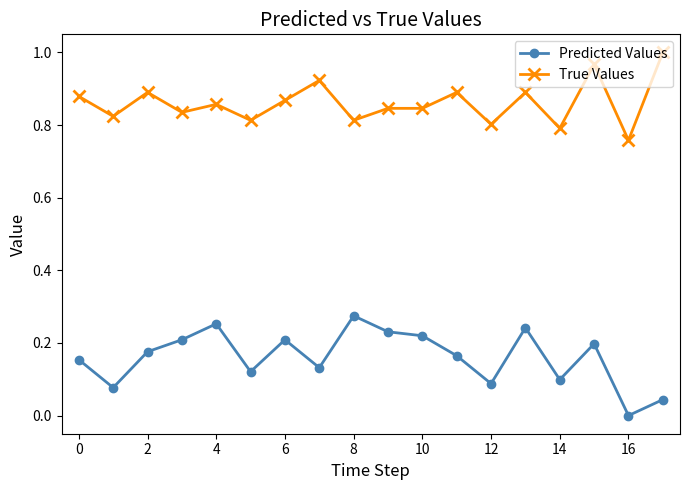

Which series has the largest total across all categories?

True Values